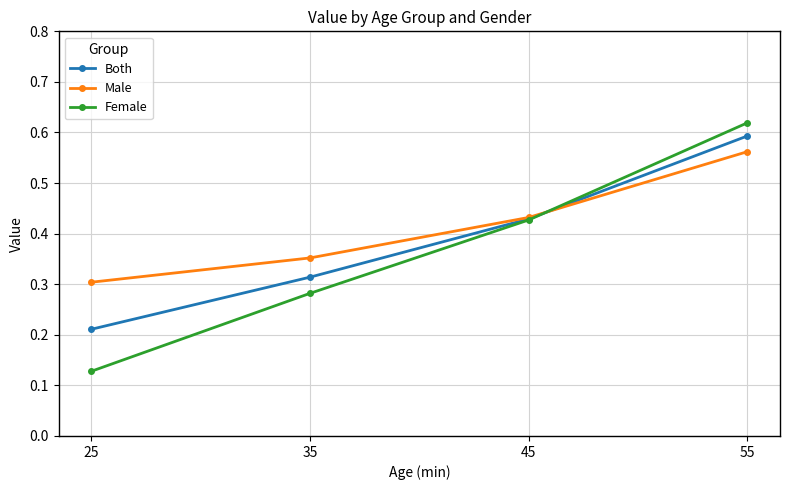

How many Both values are between 0 and 1?

4